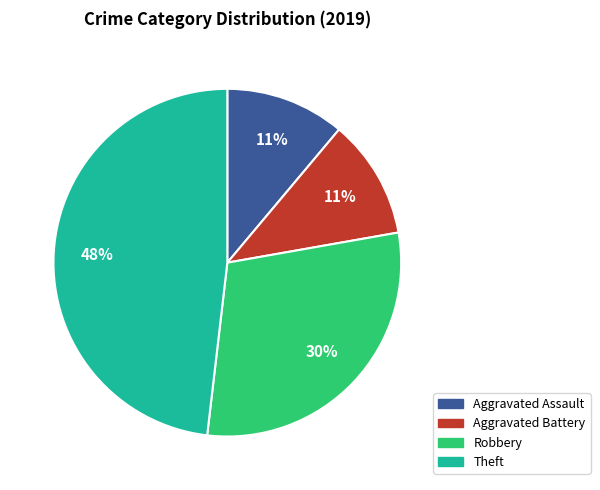

To the nearest percent, what percentage of the pie is Aggravated Assault?

11%